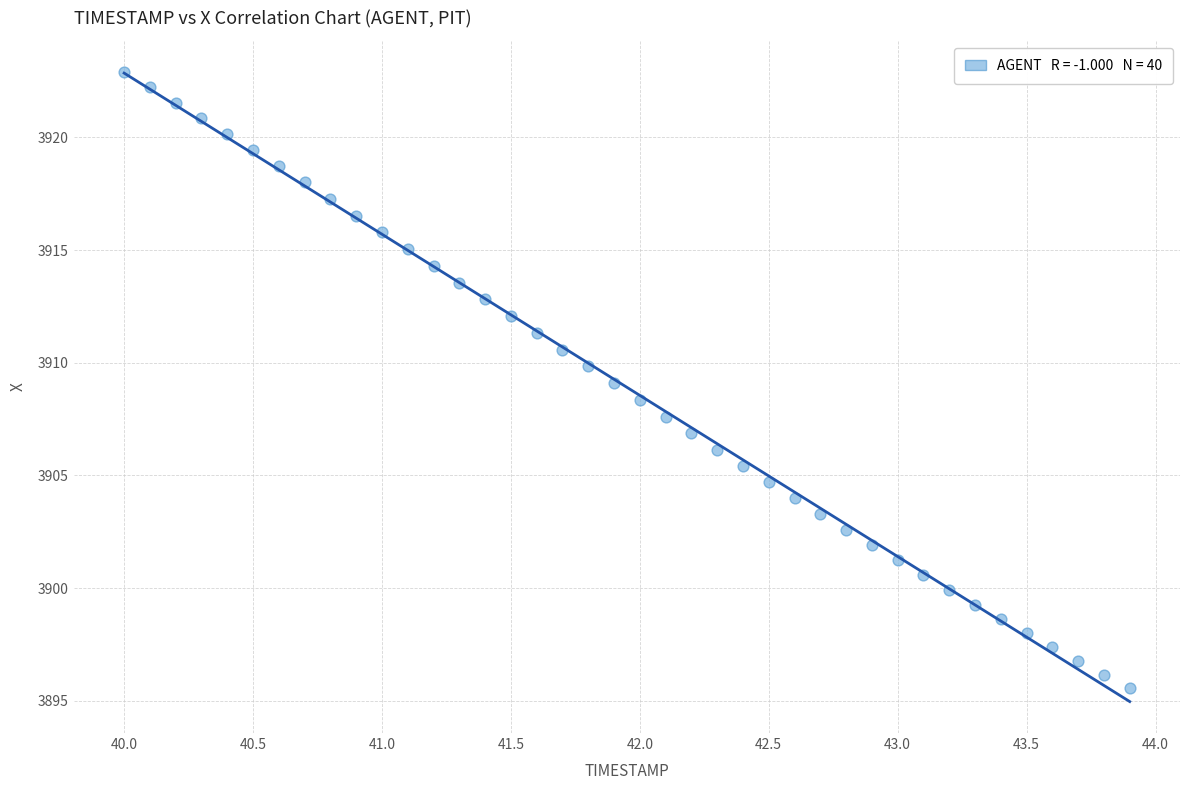

What is the range of Y values (max minus min)?

27.3